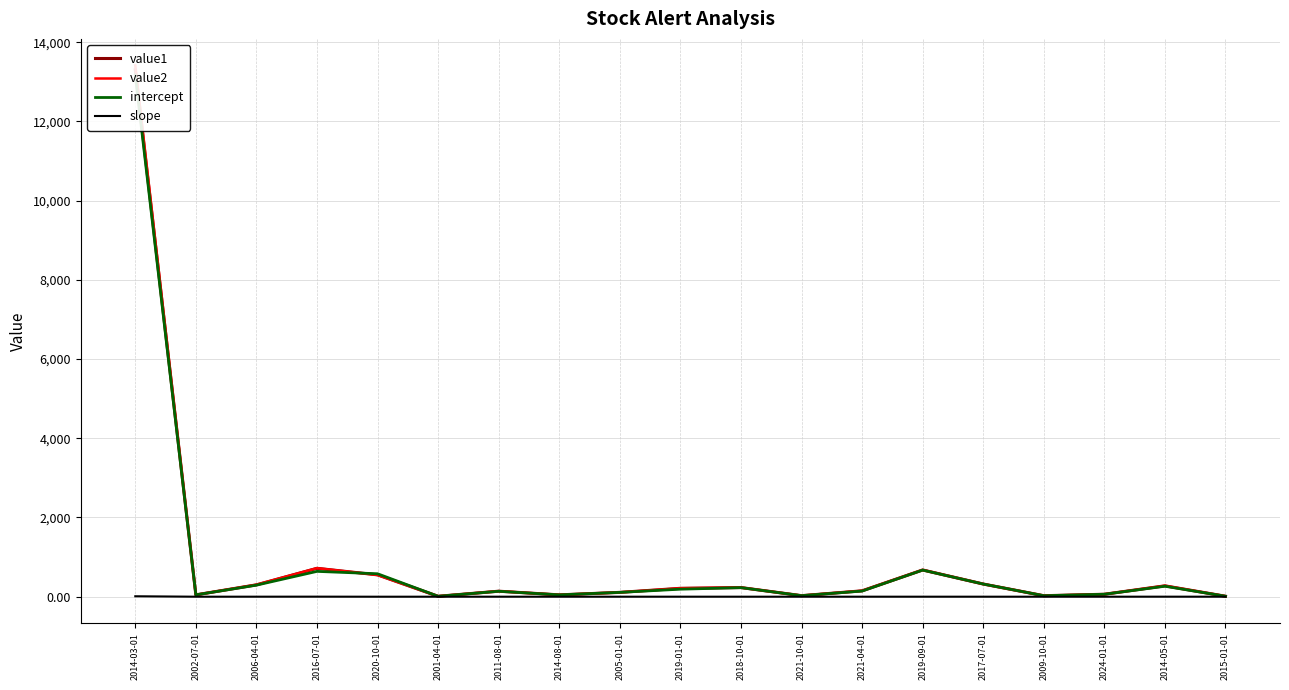

At which category is the sum across all series the highest?

2014-03-01